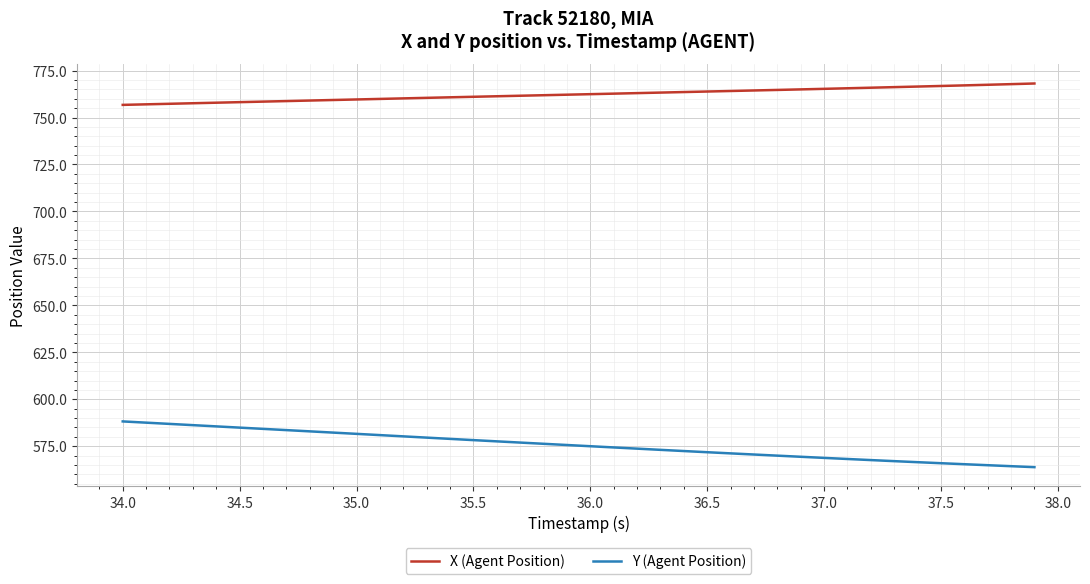

True or false: Y (Agent Position) and X (Agent Position) cross at least once.

False